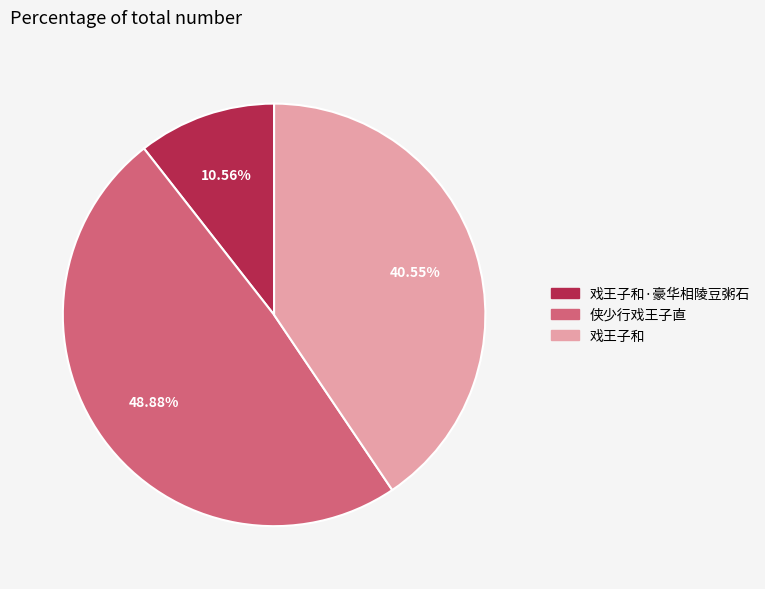

Is there a majority slice in this chart?

No